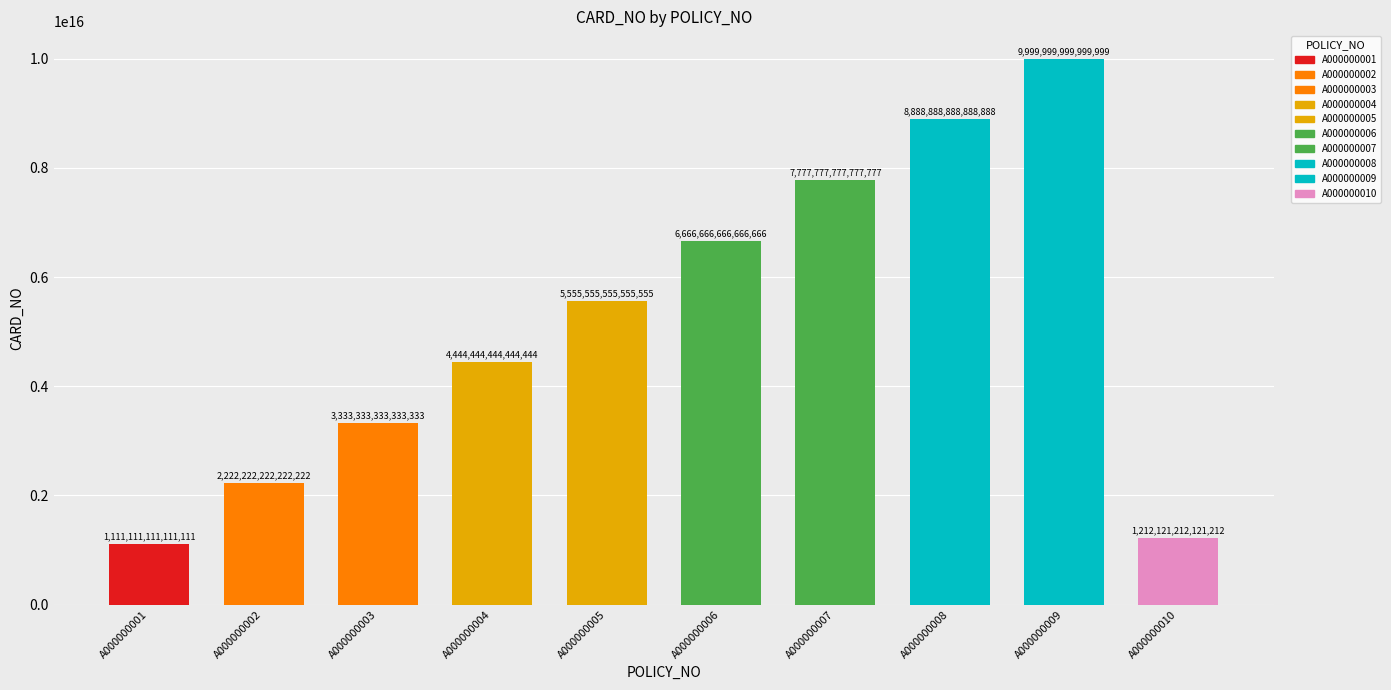

The value at A000000009 is 10000000000000000. True or false?

True